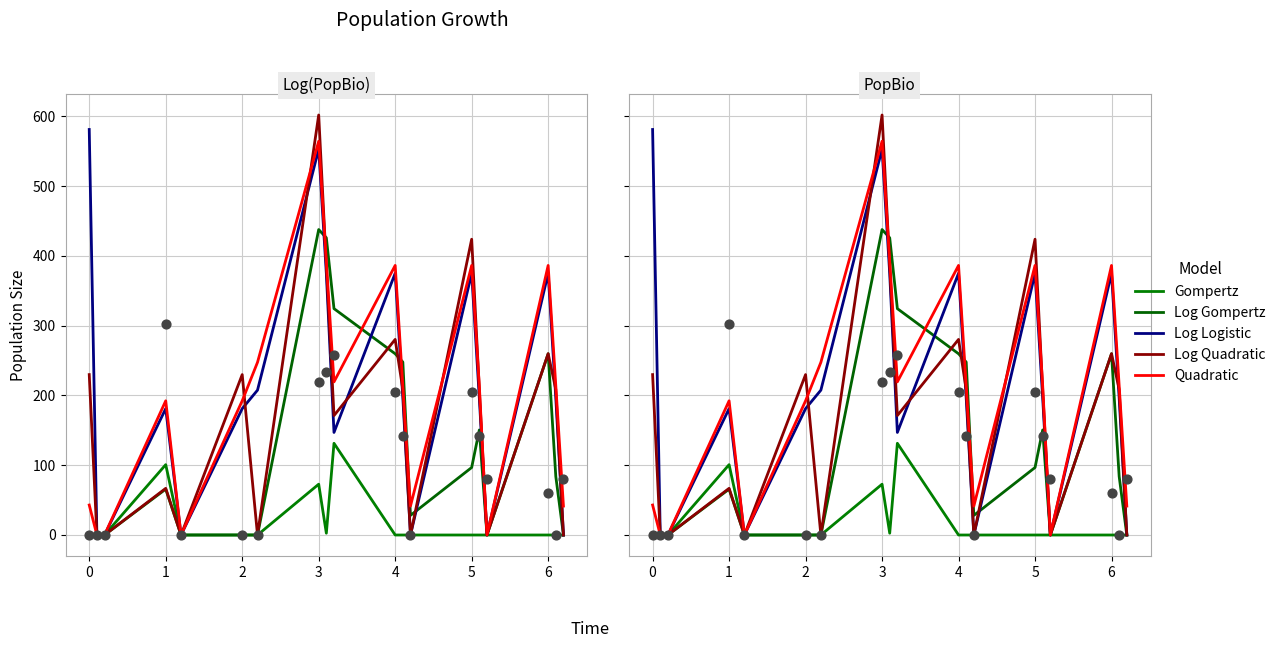

Which series contains the highest Y value?

Log Quadratic